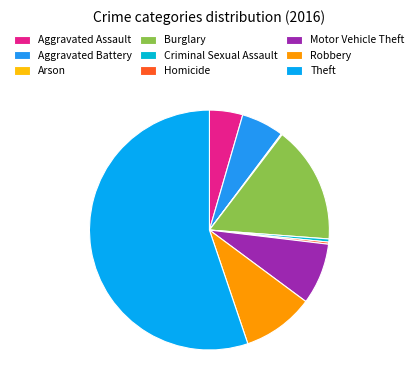

The Homicide slice represents 0% of the pie. True or false?

True